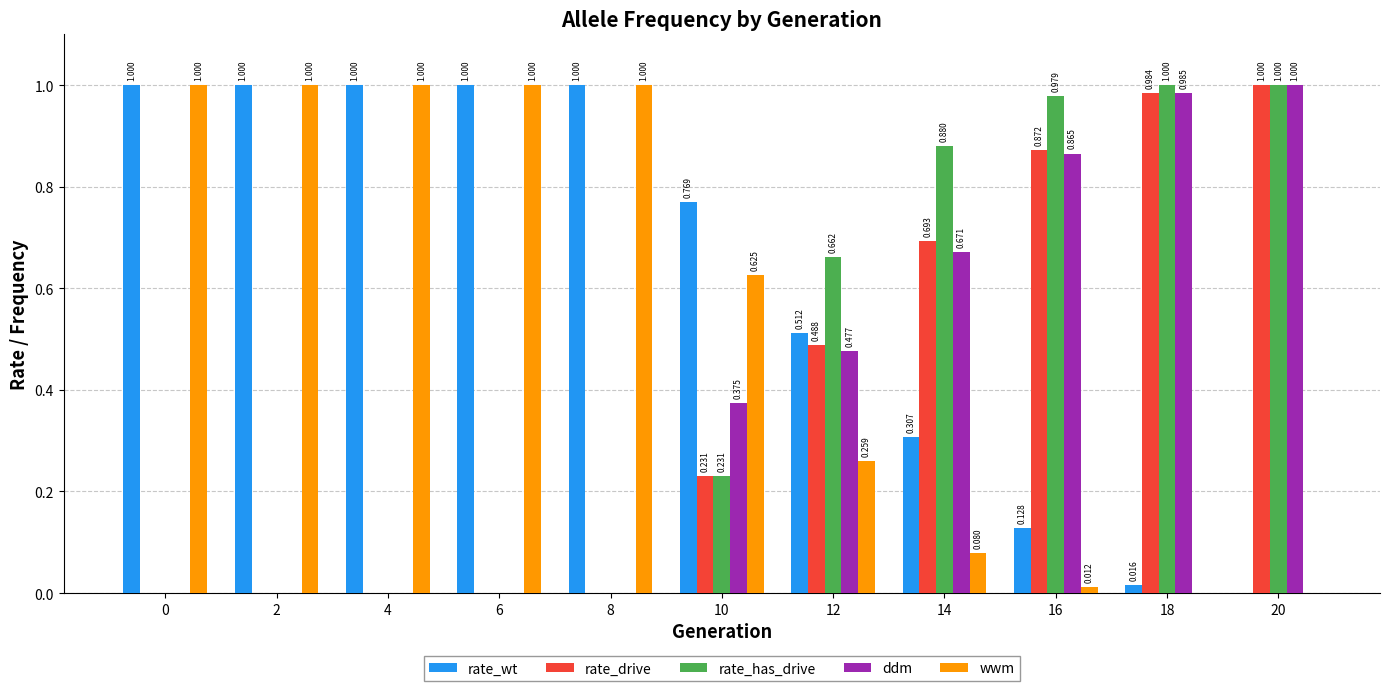

Is the value of rate_has_drive at 10 greater than the value of ddm at 20?

No